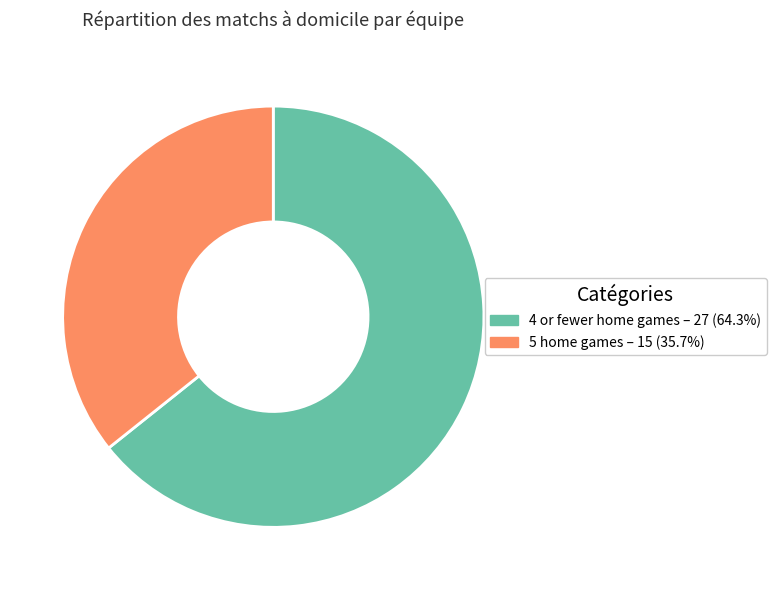

Count the number of slices in the pie.

2